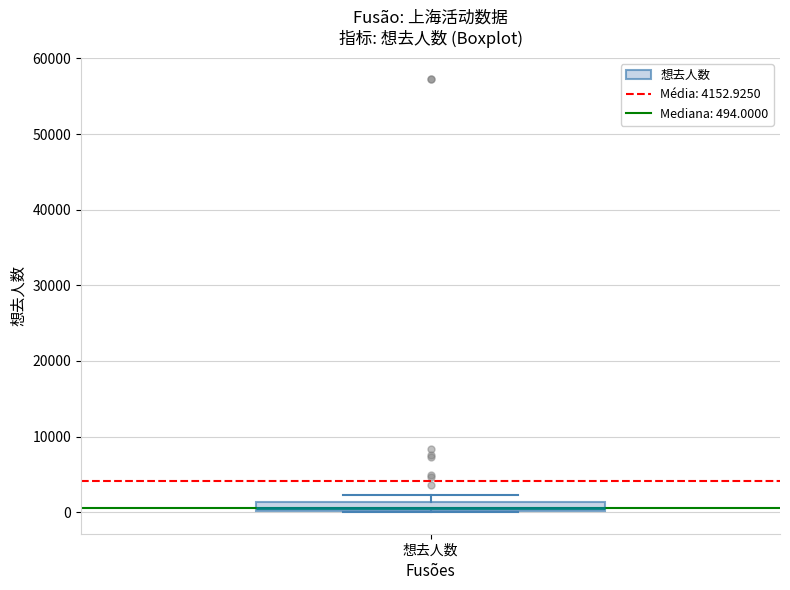

Where is the upper edge of the box for 想去人数 on the y-axis? The values are not printed on the chart, so give them approximately, as read against the axis.

1000